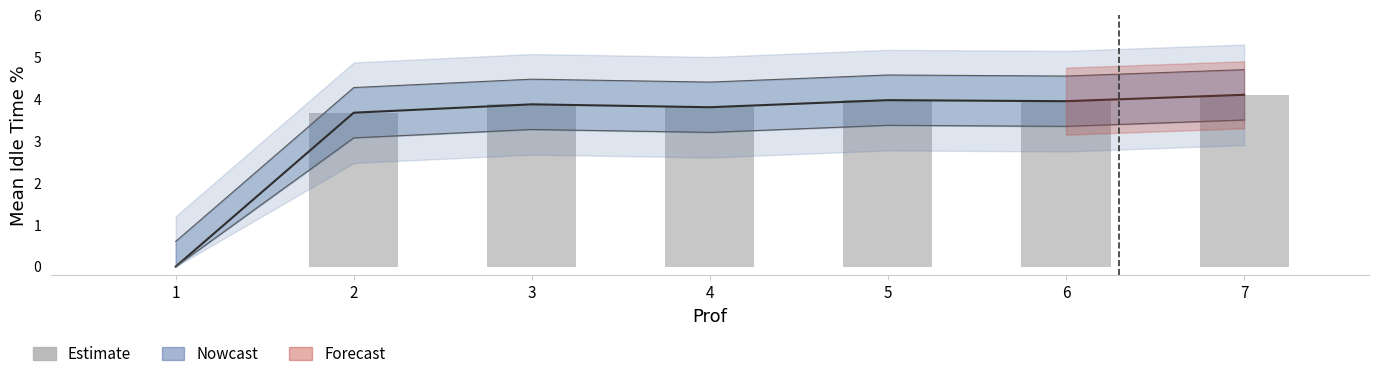

Does the chart contain any negative values?

No